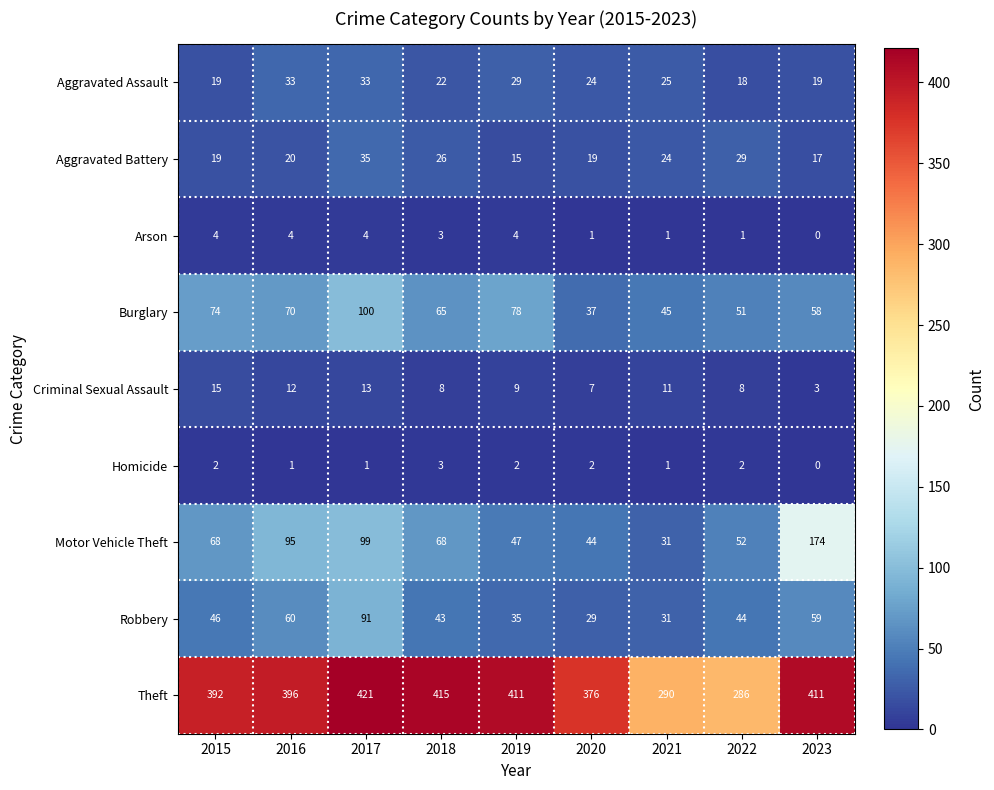

Which label corresponds to the smallest value in the chart?

2023